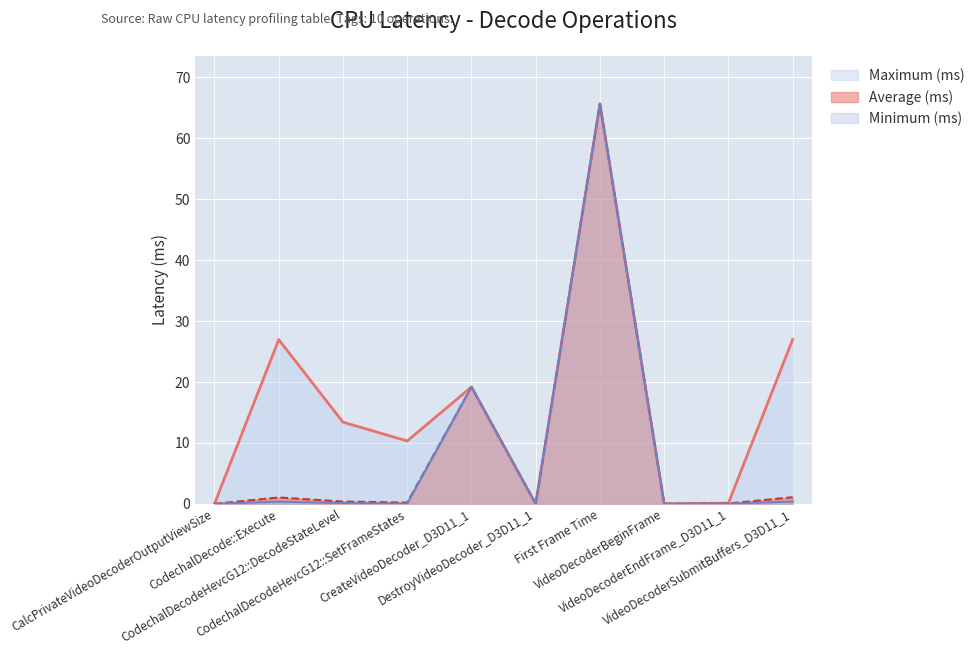

What position from the right is CreateVideoDecoder_D3D11_1?

6